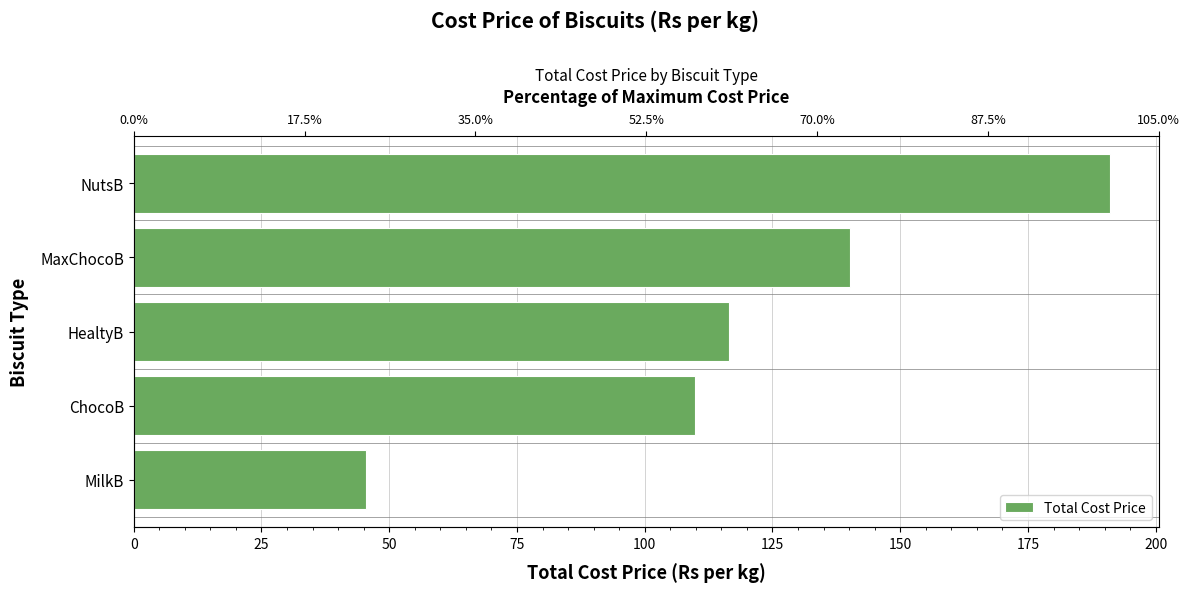

Reading right to left, what are all the values shown in this chart?

191.0	140.2	116.5	109.8	45.5